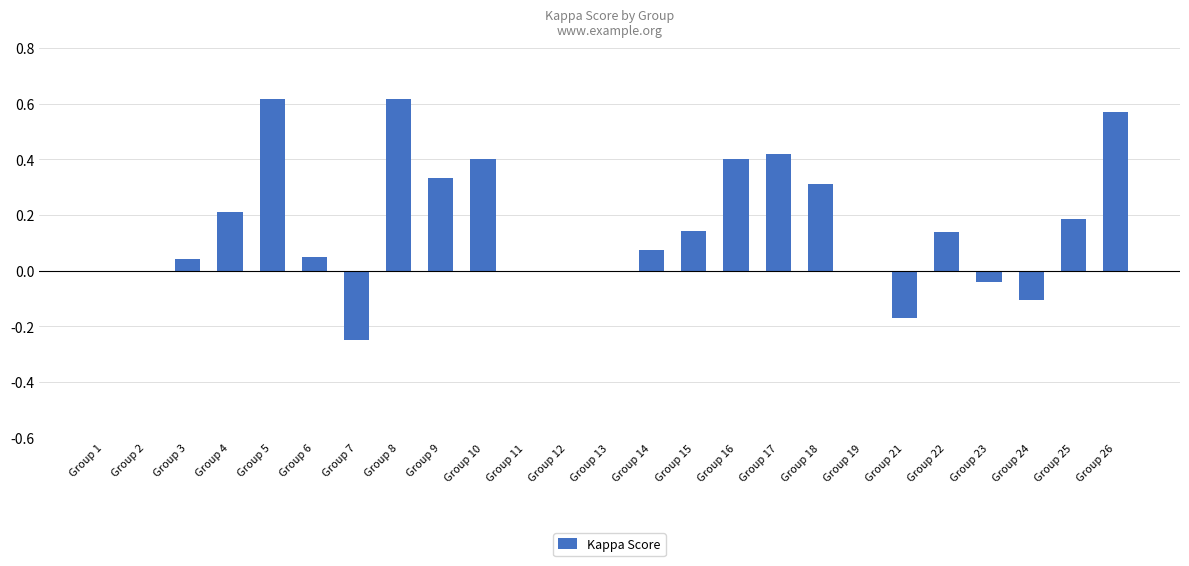

Is it true that the value at Group 13 is 0.5?

False